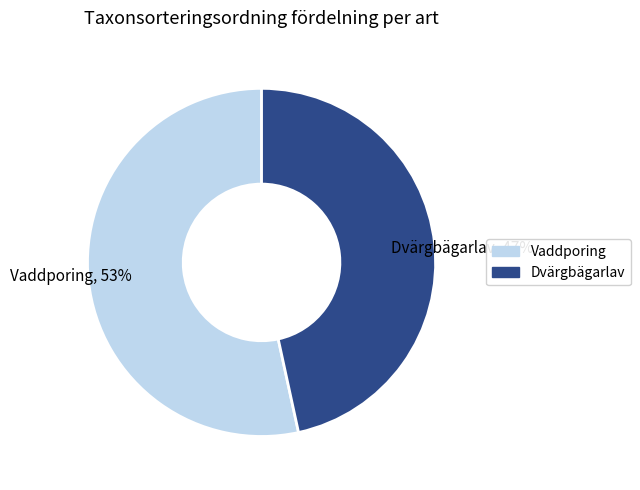

To the nearest percent, what is the combined percentage of Dvärgbägarlav and Vaddporing?

100%